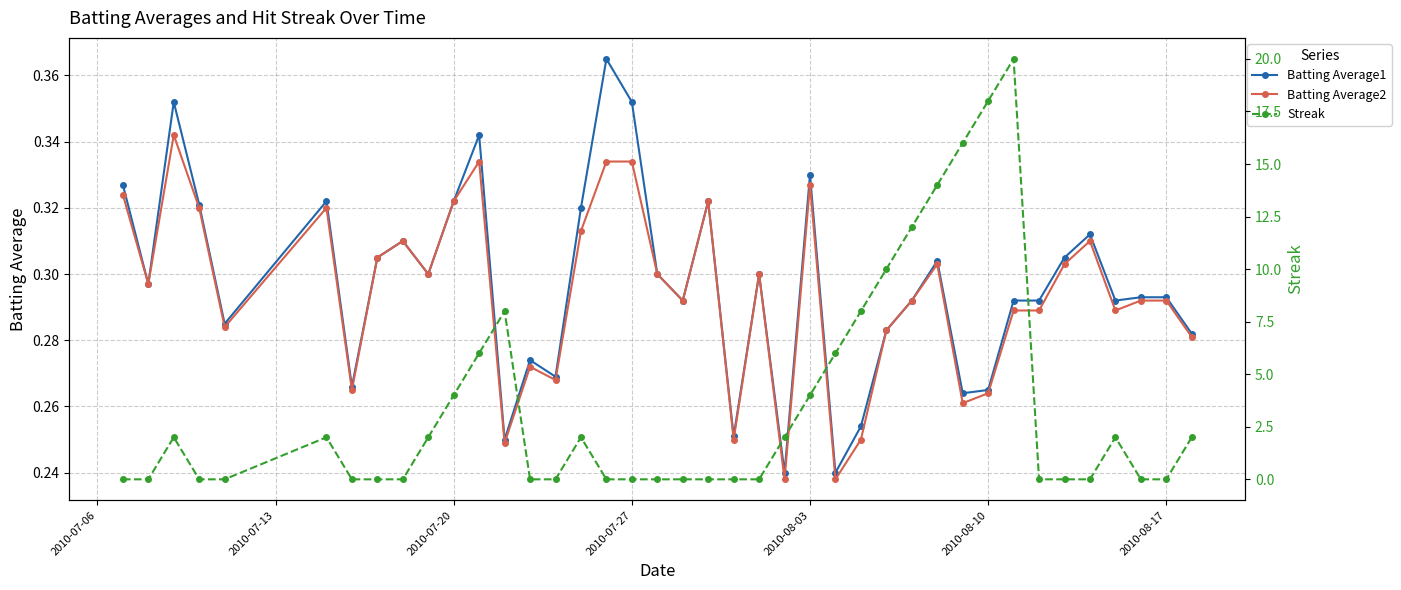

Count the Batting Average1 values in the range 0 to 1.

40